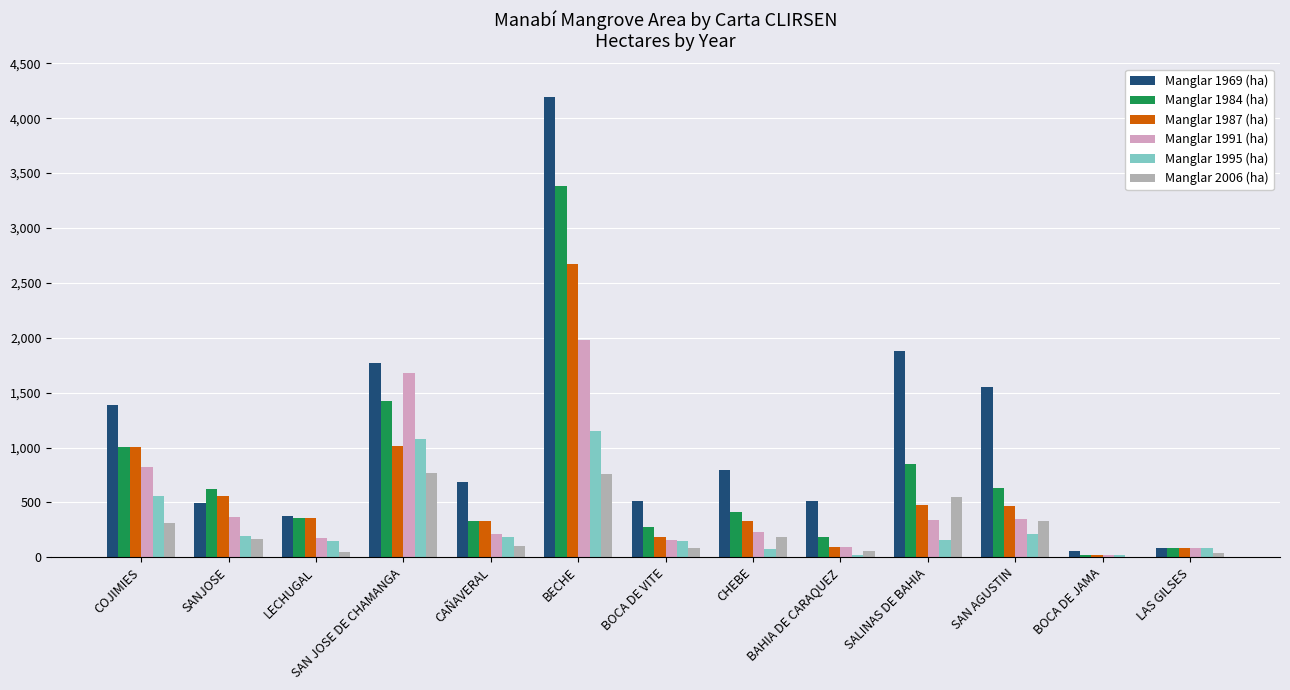

At which category is the sum across all series the highest?

BECHE